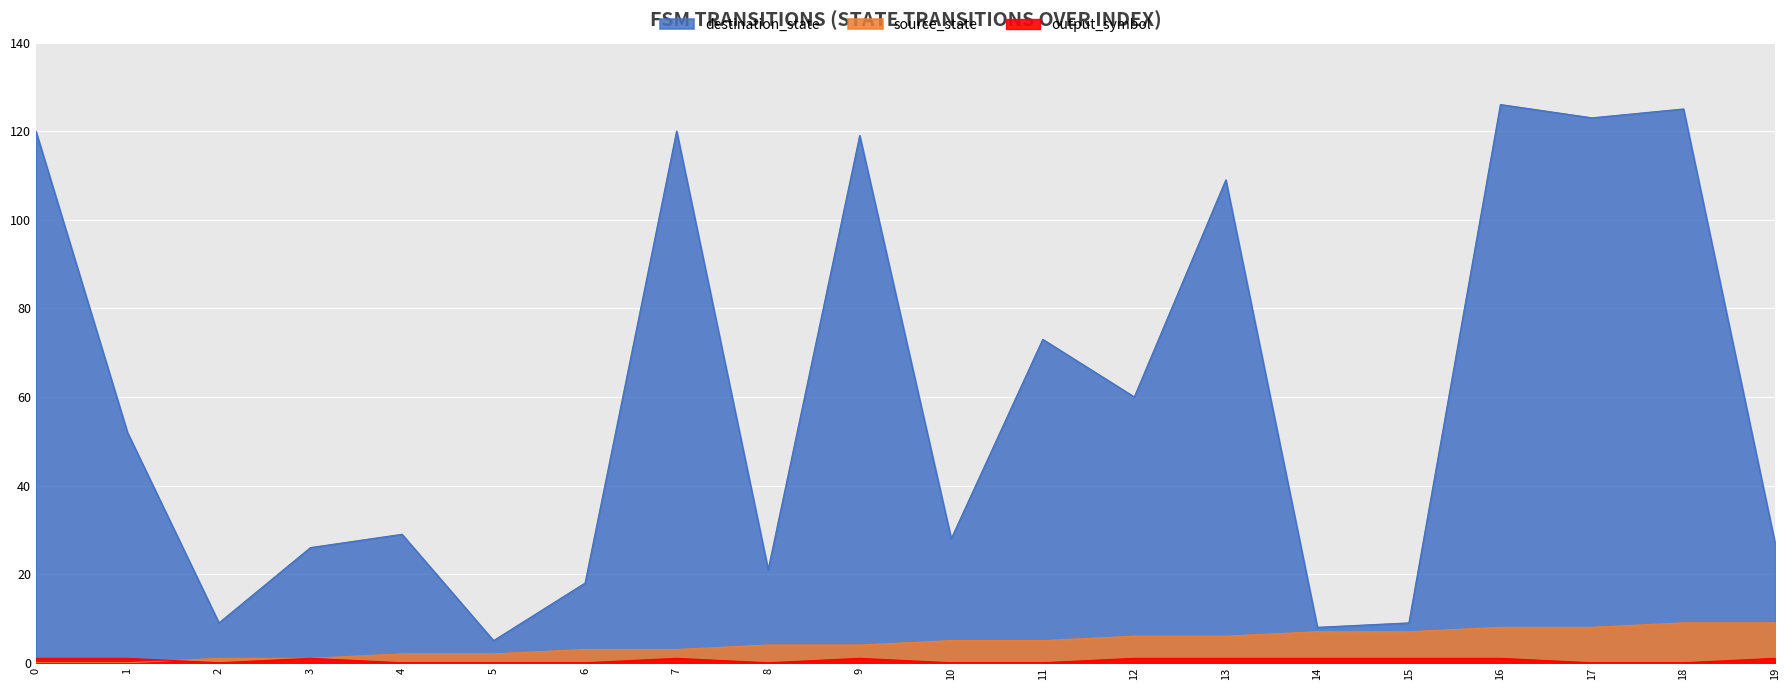

At which category does output_symbol reach its first local peak?

3